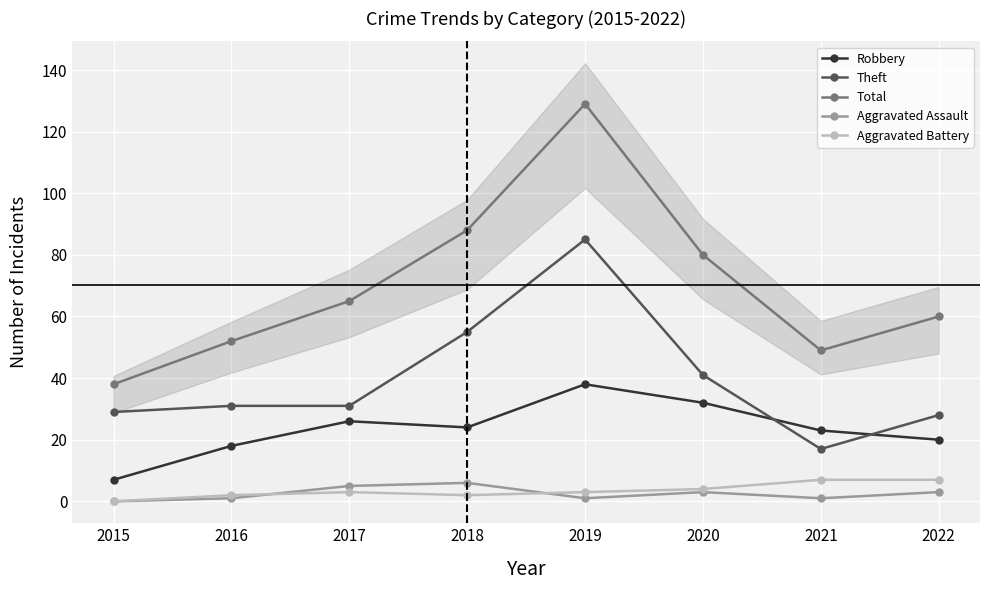

How many values in the Theft series exceed 31?

3